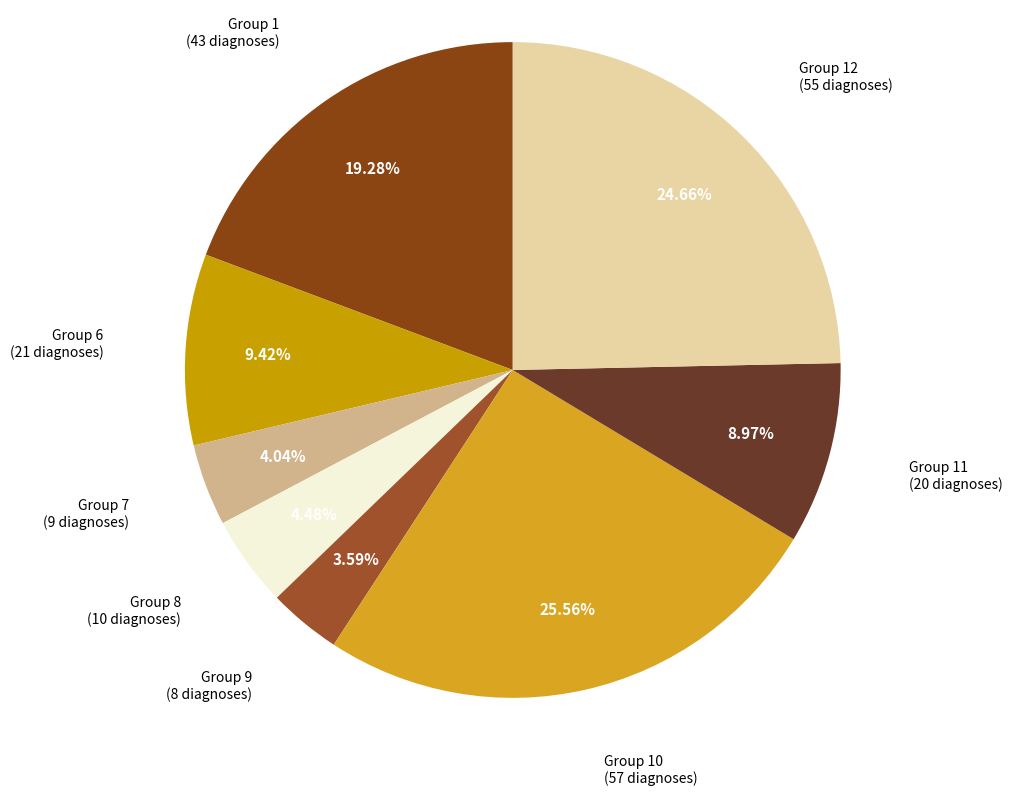

Is there a majority slice in this chart?

No